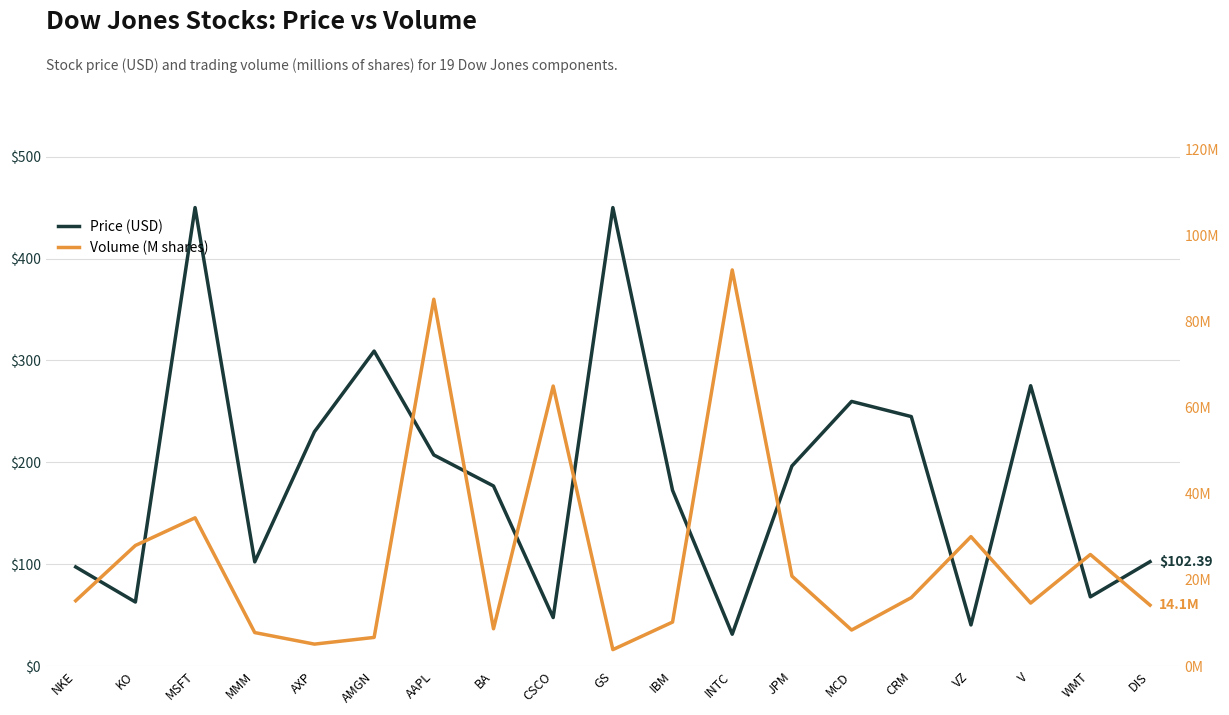

How many values in the Price (USD) series exceed 176?

10